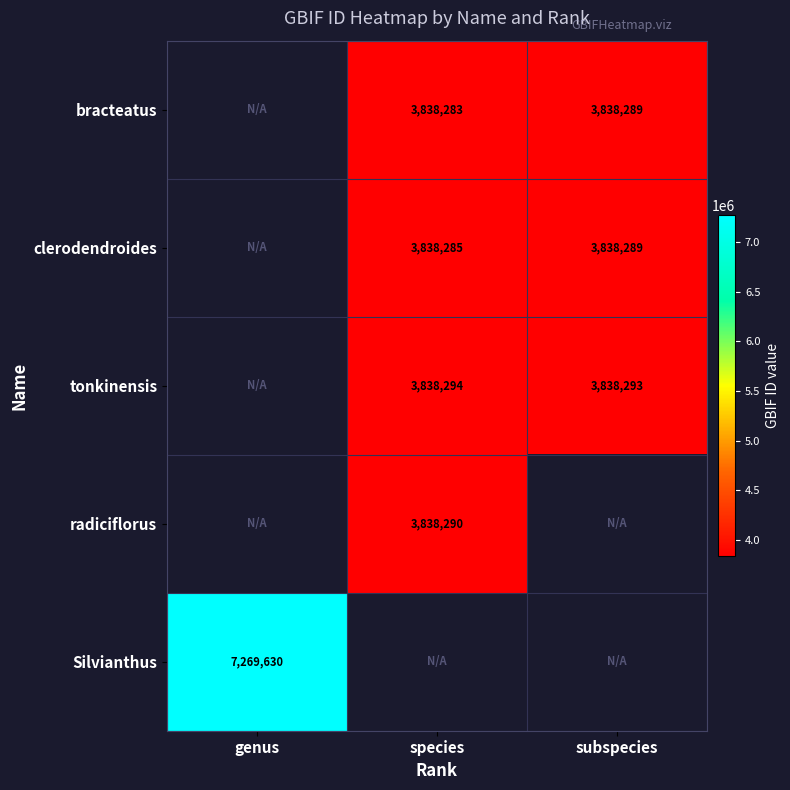

The clerodendroides series shows 3838285 at species. True or false?

True